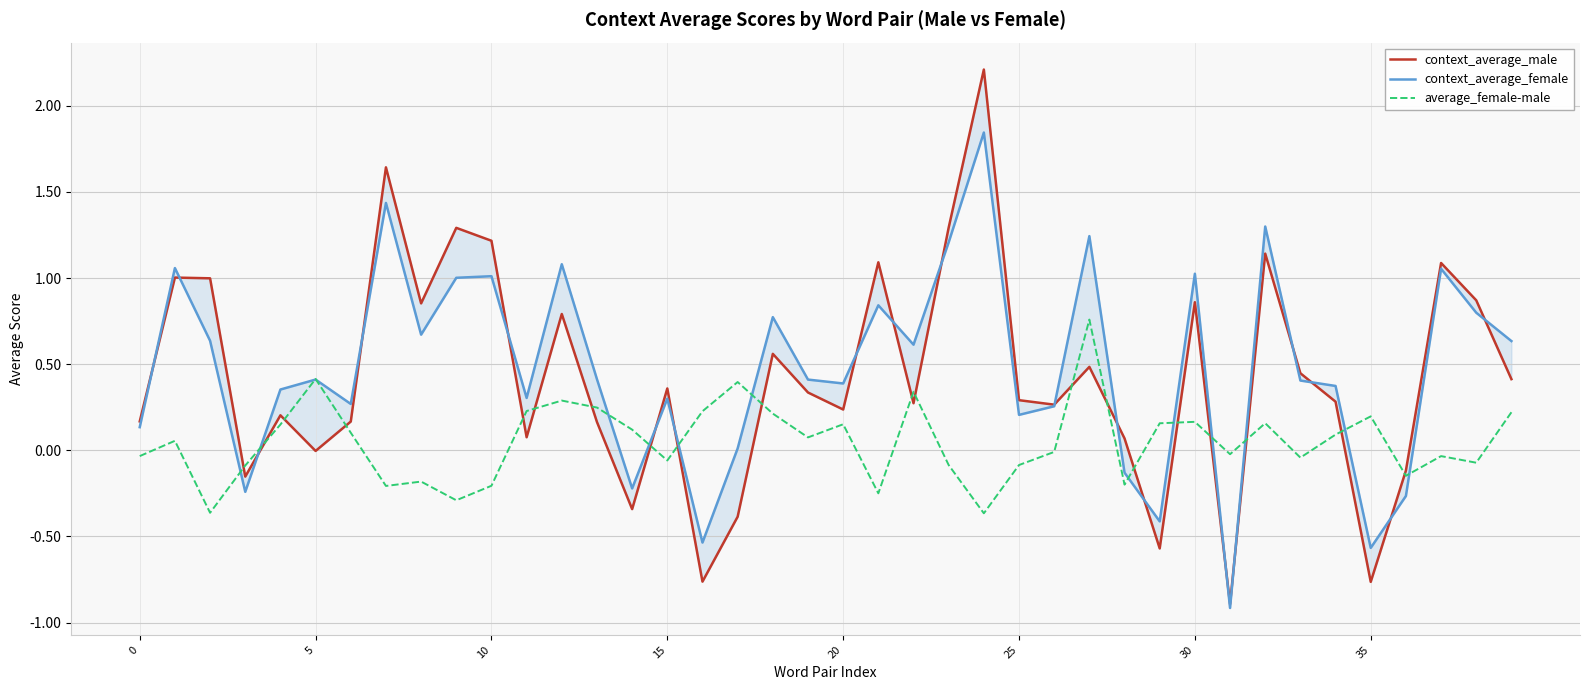

How many interior local peaks does the context_average_male series have?

13